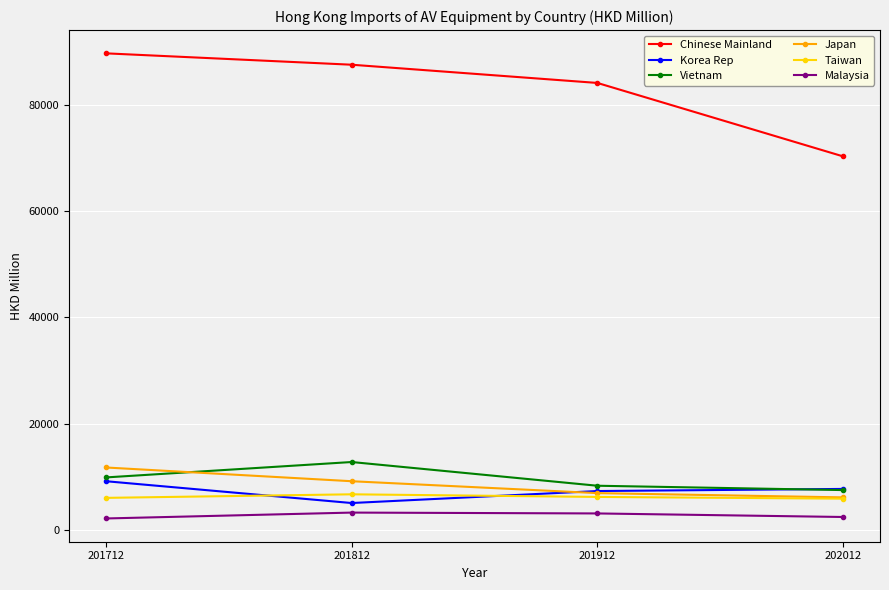

List the series in order of their peak value, highest first.

Chinese Mainland, Vietnam, Japan, Korea Rep, Taiwan, Malaysia